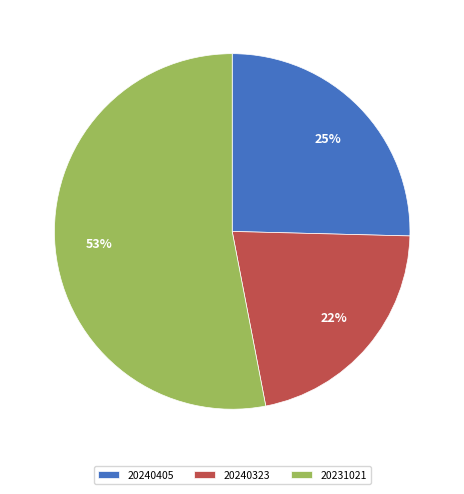

How many slices are in this pie chart?

3